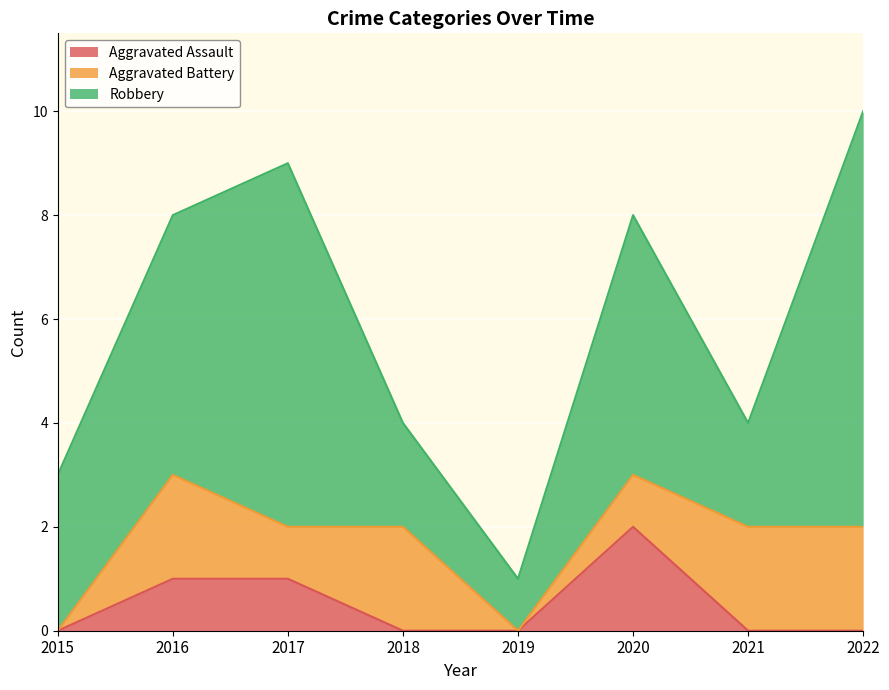

Is the value of Robbery at 2018 greater than the value of Aggravated Assault at 2016?

Yes